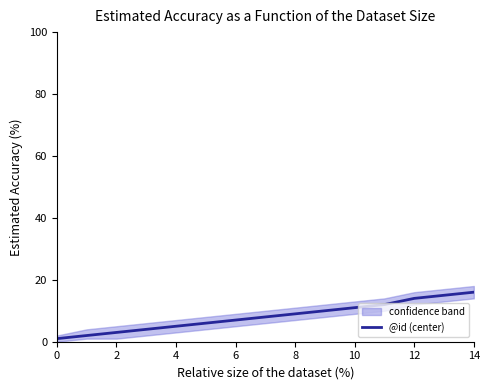

What is the highest value of the @id (center) series?

16